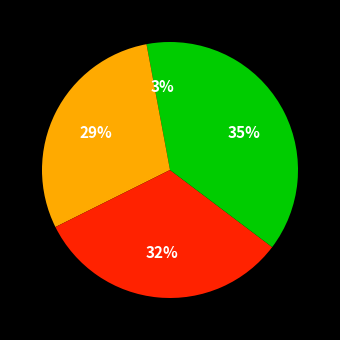

To the nearest percent, what is the average slice percentage?

25%